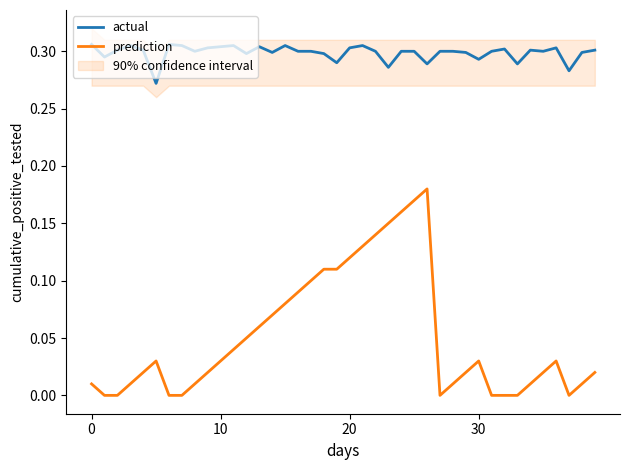

Reading left to right, what are all the values shown in this chart?

actual: 0.3	0.3	0.3	0.3	0.3	0.3	0.3	0.3	0.3	0.3	0.3	0.3	0.3	0.3	0.3	0.3	0.3	0.3	0.3	0.3	0.3	0.3	0.3	0.3	0.3	0.3	0.3	0.3	0.3	0.3	0.3	0.3	0.3	0.3	0.3	0.3	0.3	0.3	0.3	0.3
prediction: 0.0	0.0	0.0	0.0	0.0	0.0	0.0	0.0	0.0	0.0	0.0	0.0	0.1	0.1	0.1	0.1	0.1	0.1	0.1	0.1	0.1	0.1	0.1	0.1	0.2	0.2	0.2	0.0	0.0	0.0	0.0	0.0	0.0	0.0	0.0	0.0	0.0	0.0	0.0	0.0